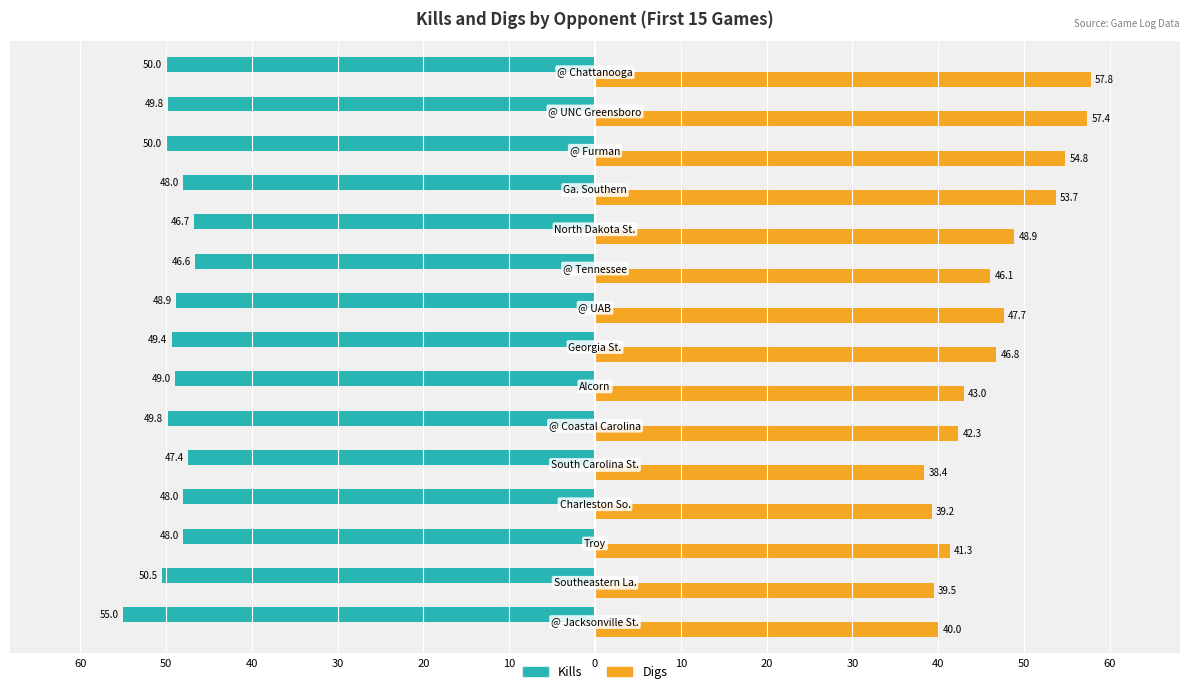

What are all the series names shown in the legend?

Kills, Digs